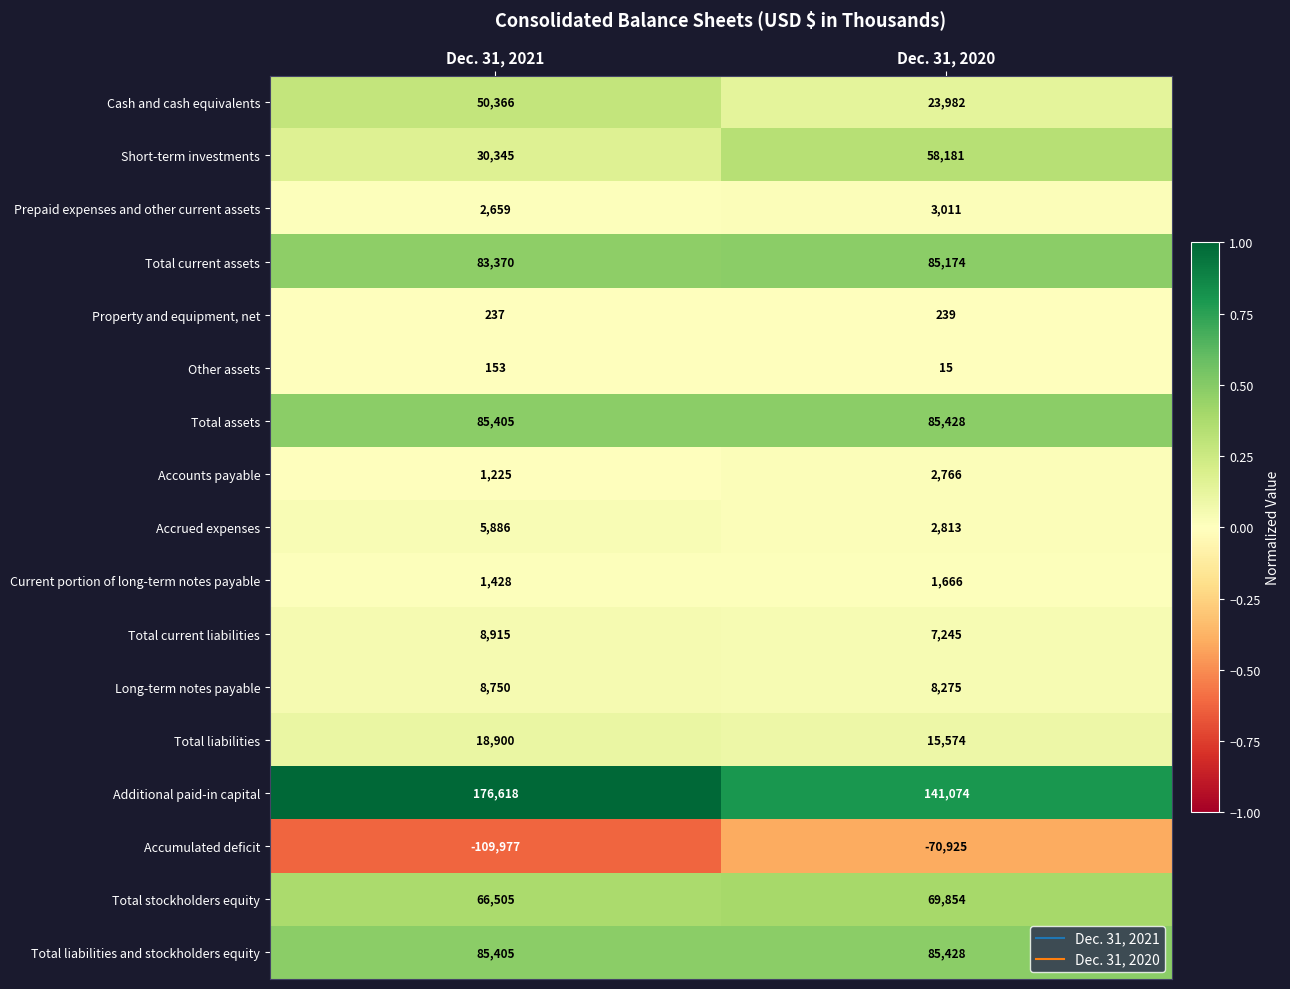

Rank the categories by Short-term investments value from lowest to highest.

Dec. 31, 2021, Dec. 31, 2020